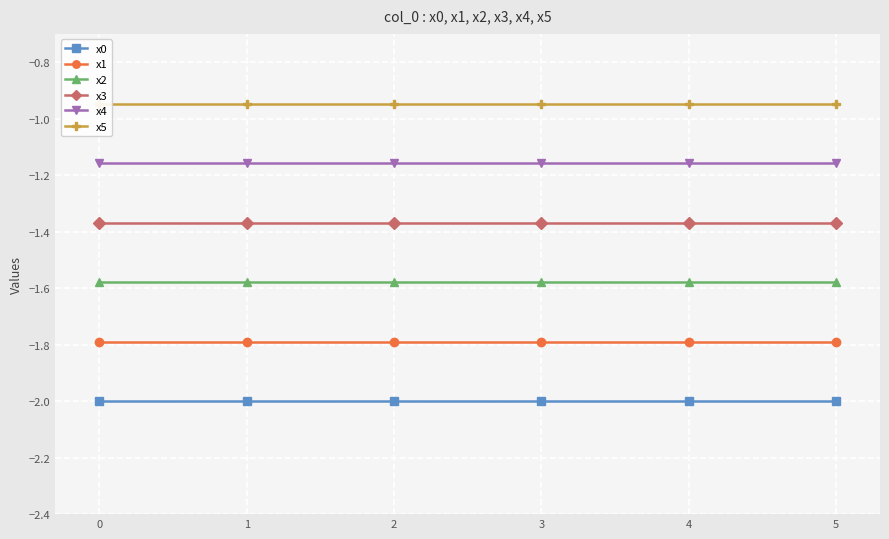

Which series changed the most between 3 and 4?

x0